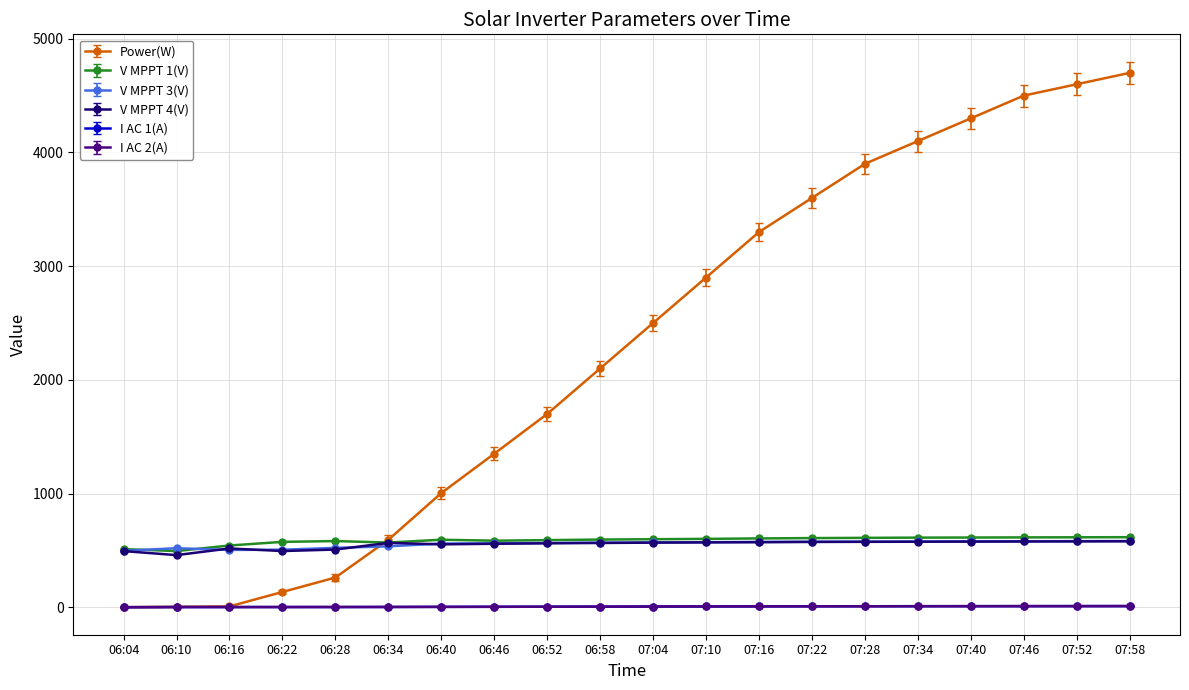

Does the chart display data point markers on the line(s)?

Yes